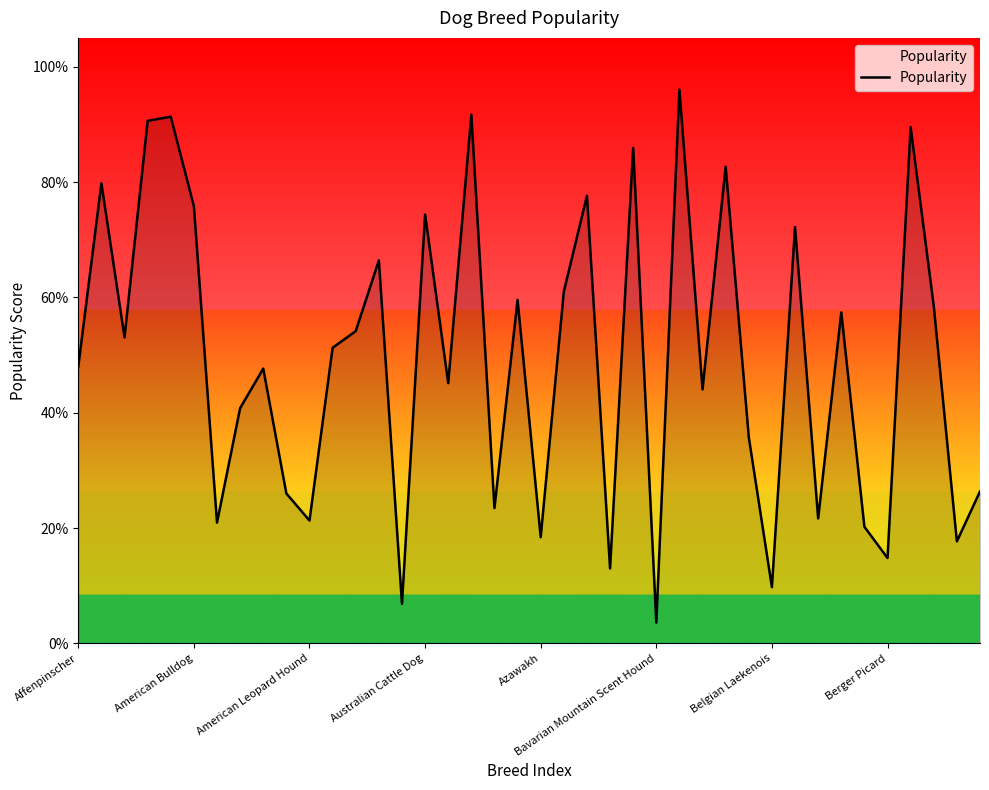

What is the label of the 26th point from the right?

14